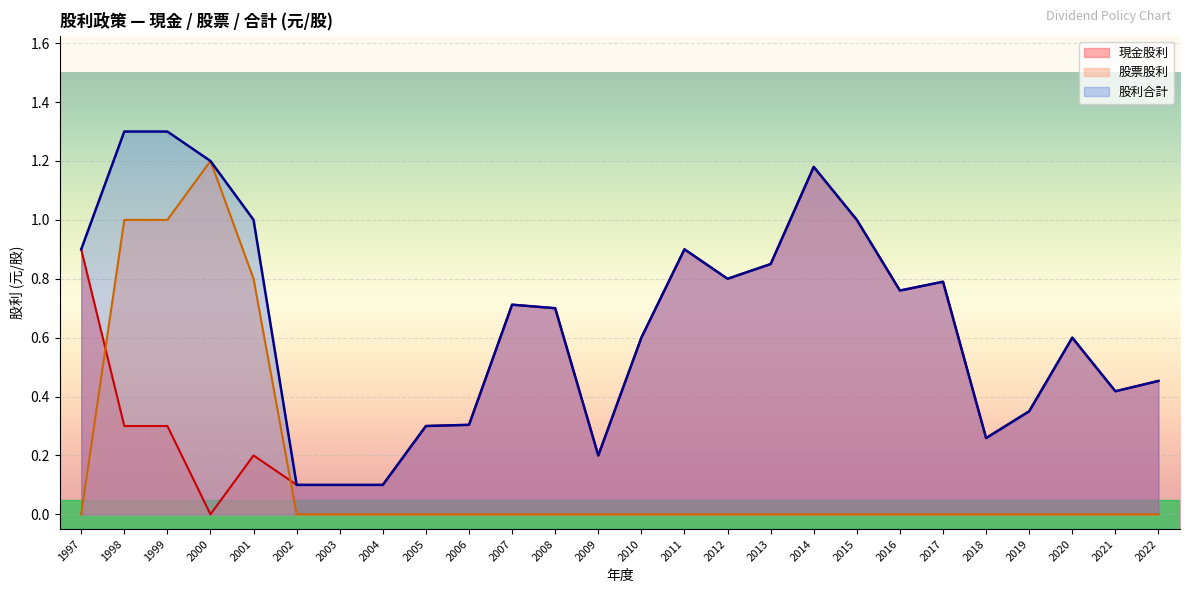

Reading left to right, what are all the values shown in this chart?

現金股利: 2022=0.5	2021=0.4	2020=0.6	2019=0.3	2018=0.3	2017=0.8	2016=0.8	2015=1.0	2014=1.2	2013=0.8	2012=0.8	2011=0.9	2010=0.6	2009=0.2	2008=0.7	2007=0.7	2006=0.3	2005=0.3	2004=0.1	2003=0.1	2002=0.1	2001=0.2	2000=0.0	1999=0.3	1998=0.3	1997=0.9
股票股利: 2022=0.0	2021=0.0	2020=0.0	2019=0.0	2018=0.0	2017=0.0	2016=0.0	2015=0.0	2014=0.0	2013=0.0	2012=0.0	2011=0.0	2010=0.0	2009=0.0	2008=0.0	2007=0.0	2006=0.0	2005=0.0	2004=0.0	2003=0.0	2002=0.0	2001=0.8	2000=1.2	1999=1.0	1998=1.0	1997=0.0
股利合計: 2022=0.5	2021=0.4	2020=0.6	2019=0.3	2018=0.3	2017=0.8	2016=0.8	2015=1.0	2014=1.2	2013=0.8	2012=0.8	2011=0.9	2010=0.6	2009=0.2	2008=0.7	2007=0.7	2006=0.3	2005=0.3	2004=0.1	2003=0.1	2002=0.1	2001=1.0	2000=1.2	1999=1.3	1998=1.3	1997=0.9